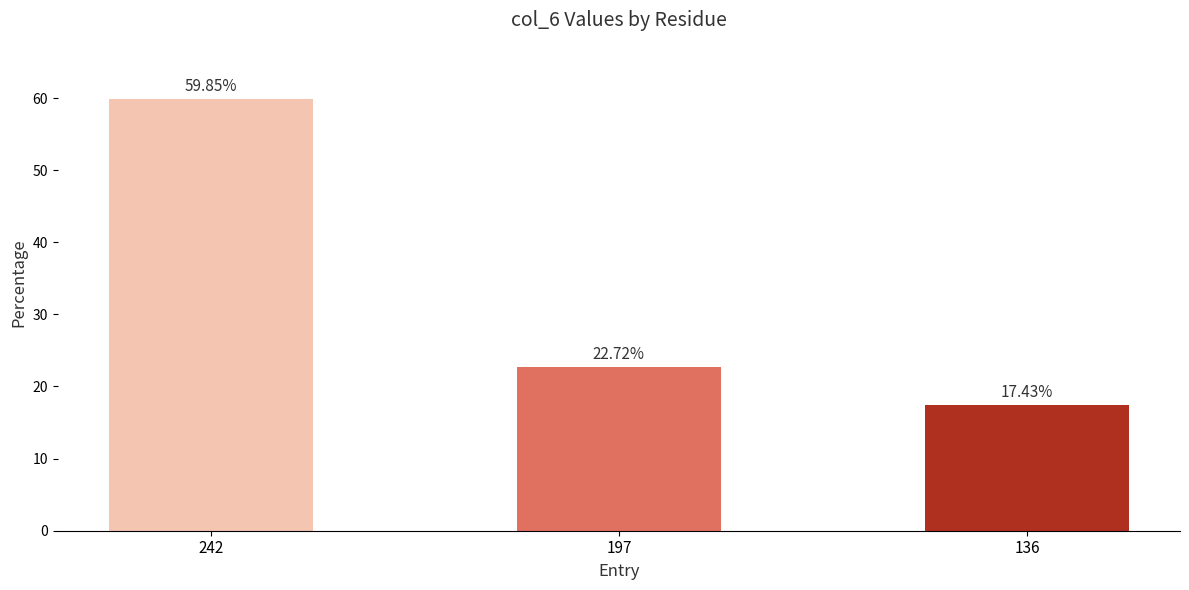

What is the change in value from 242 to 197?

-37.1